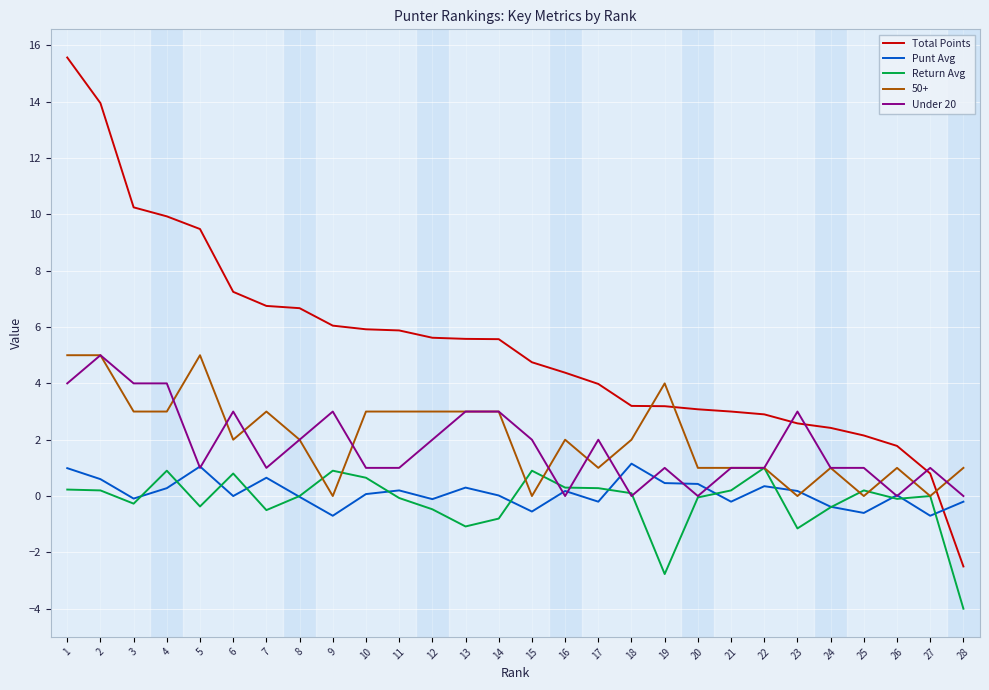

Which series has the largest range (max minus min)?

Total Points